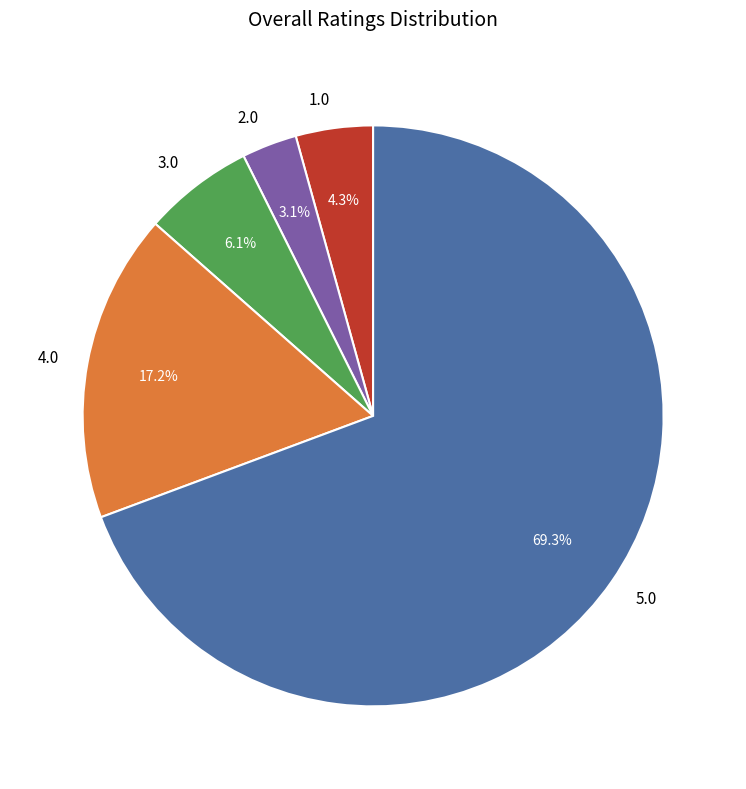

What is the largest slice in the pie chart?

5.0